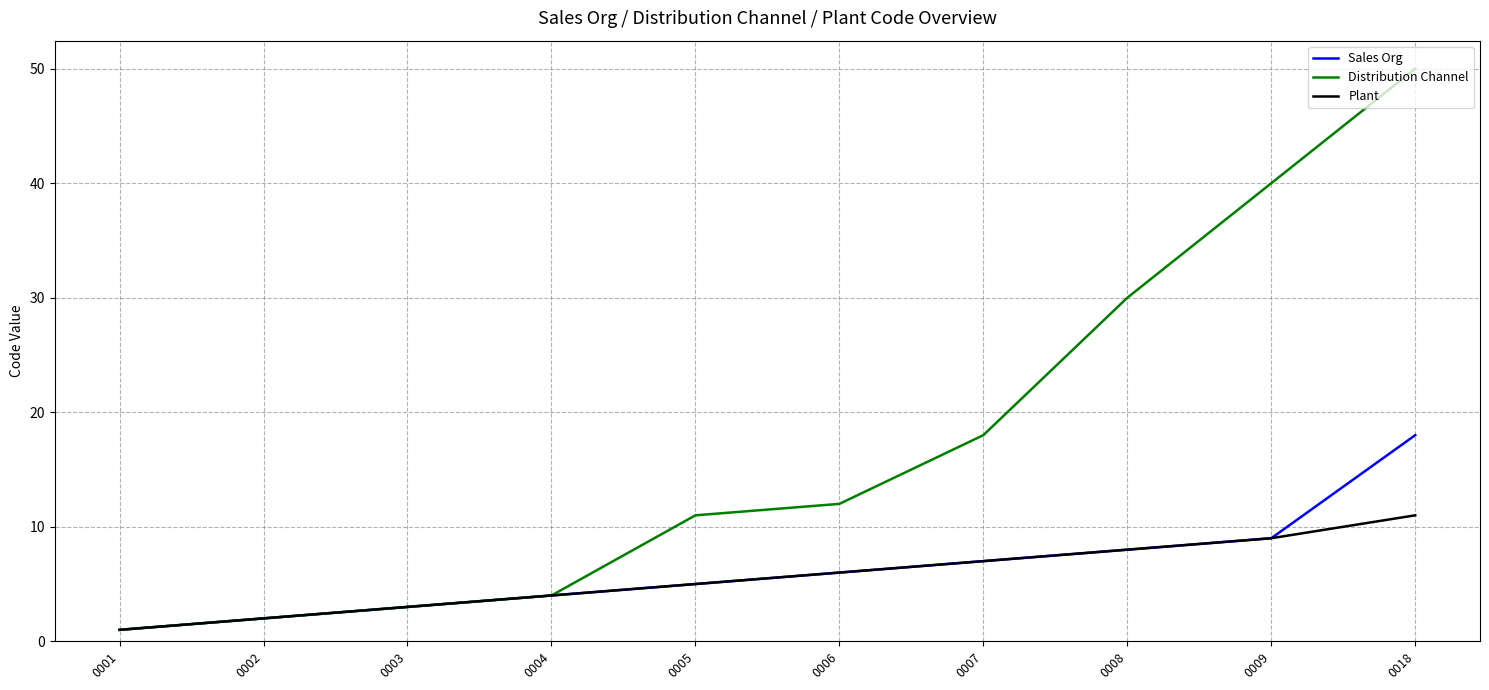

At which category is the sum across all series the highest?

0018